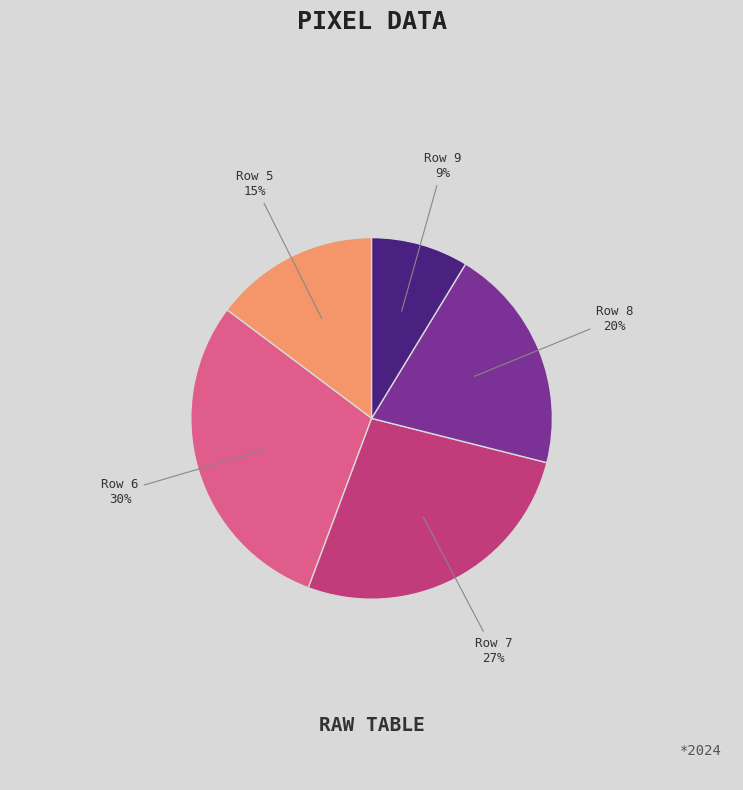

Is there any slice that represents more than half of the pie?

No